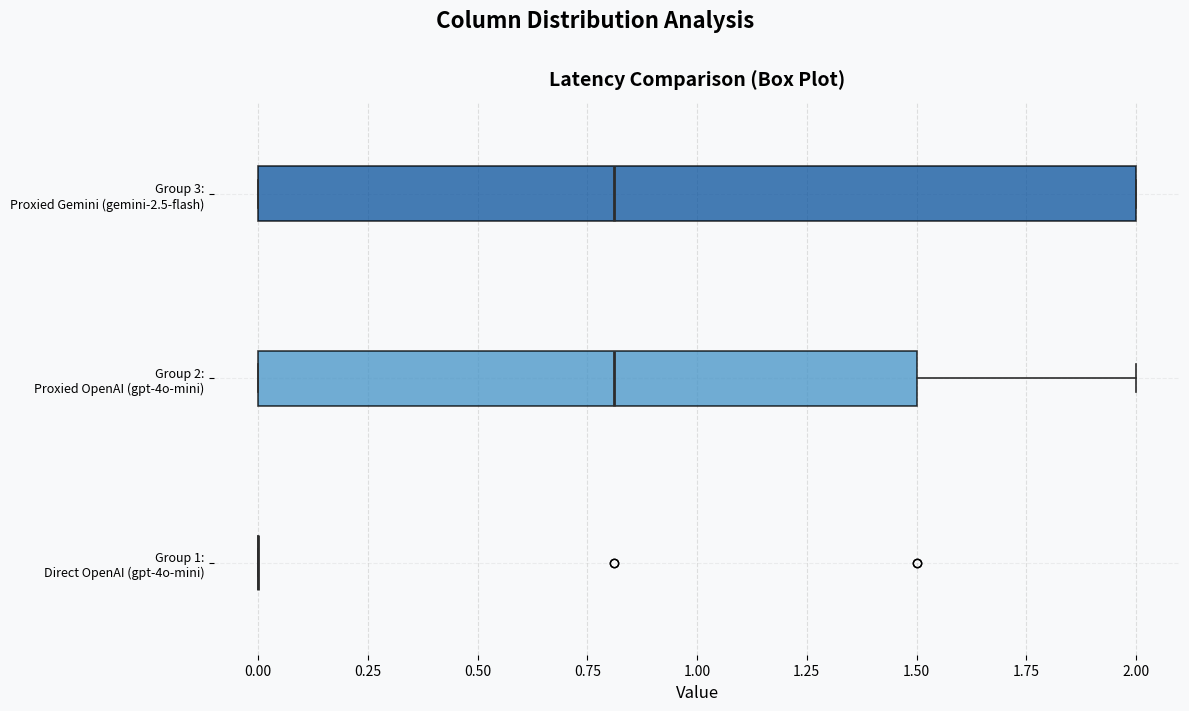

Comparing the boxes themselves (not the whiskers), which one is the widest?

Group 3: Proxied Gemini (gemini-2.5-flash)